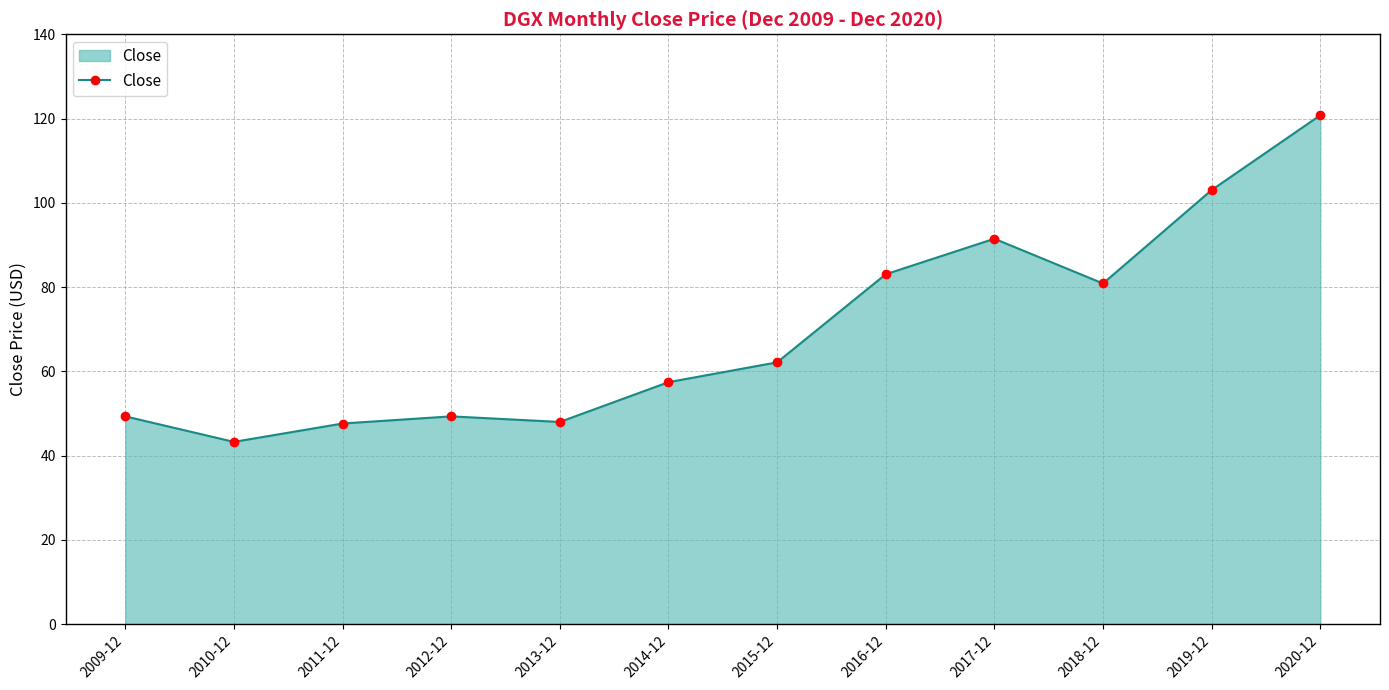

What is the value of the 7th point from the left?

62.1